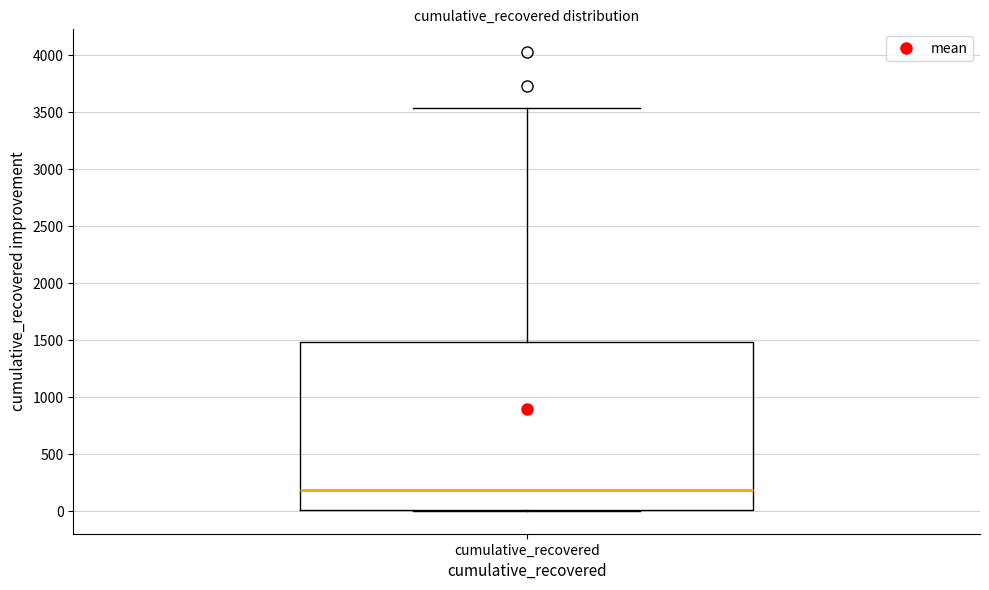

Transcribe this box plot: give where the median line is, the range the box spans, and where the two whiskers end, as read against the y-axis. The values are not printed on the chart, so give them approximately, as read against the axis.

median 200, box 0 to 1500, whiskers 0 to 3550